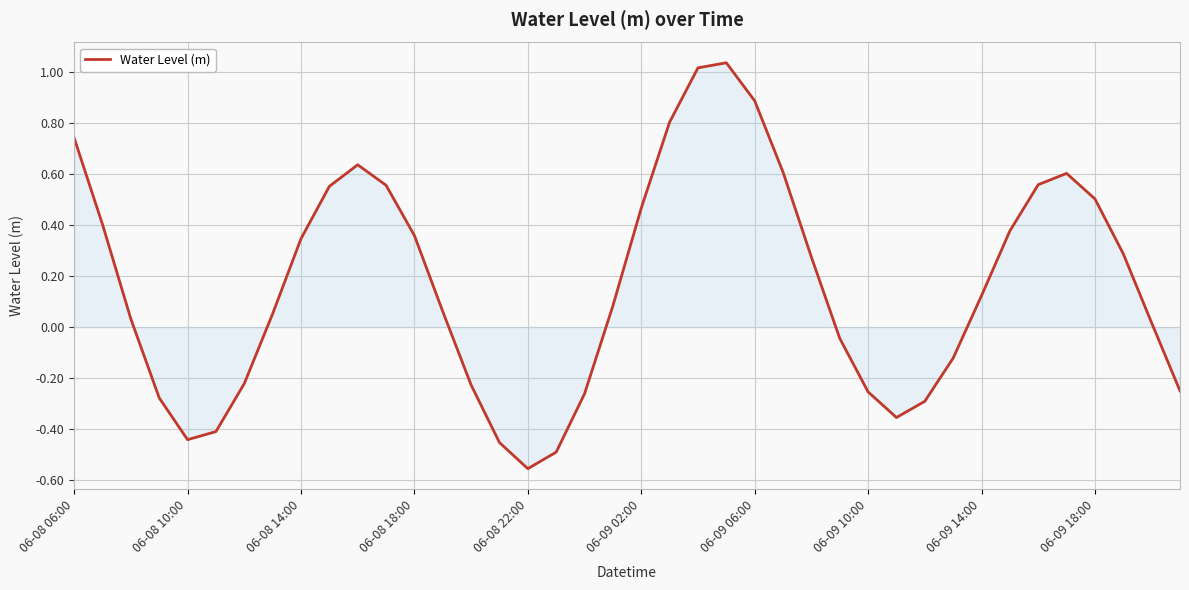

What is the difference between the maximum and minimum values?

1.6